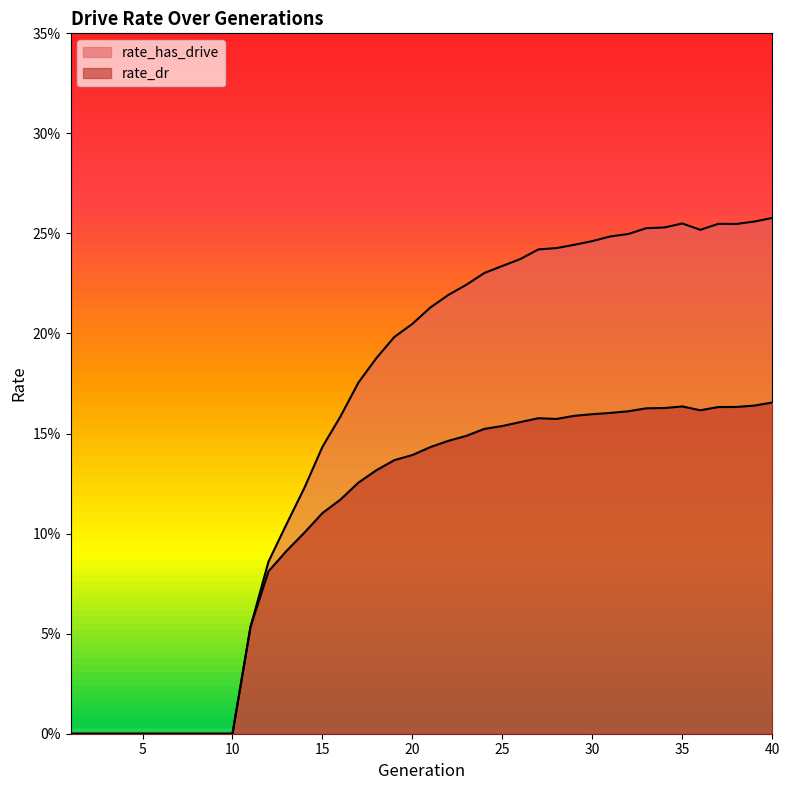

What is the value of the rate_has_drive point at the 13th from the left?

0.1